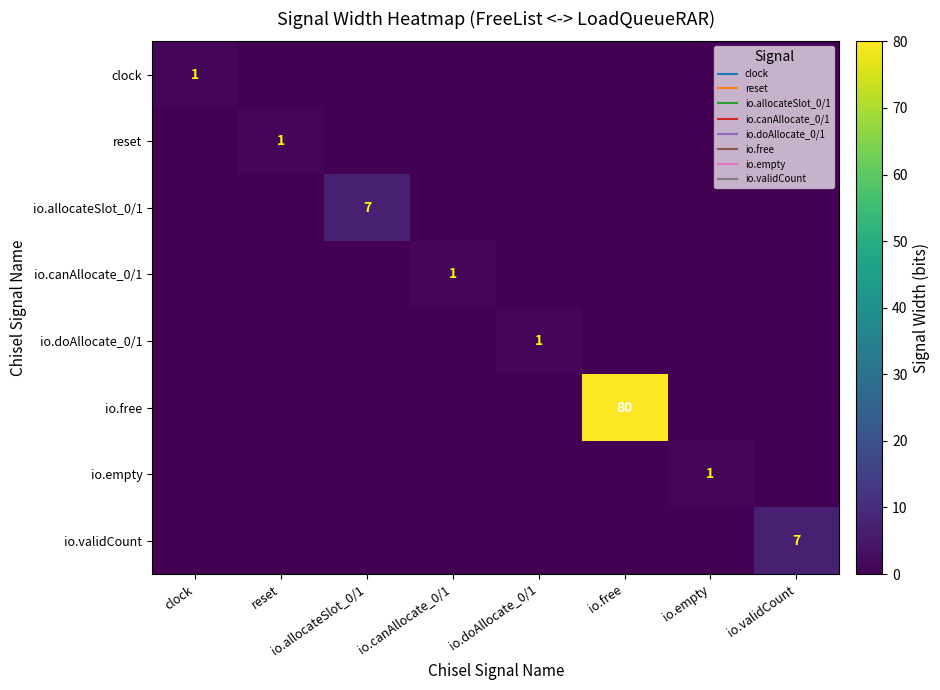

At which category is the sum across all series the highest?

io.free